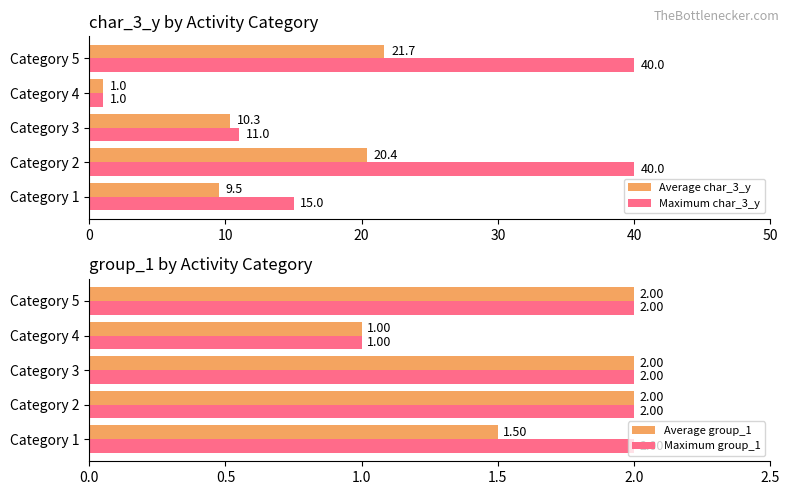

The value of Maximum group_1 at Category 5 is 3.0. True or false?

False